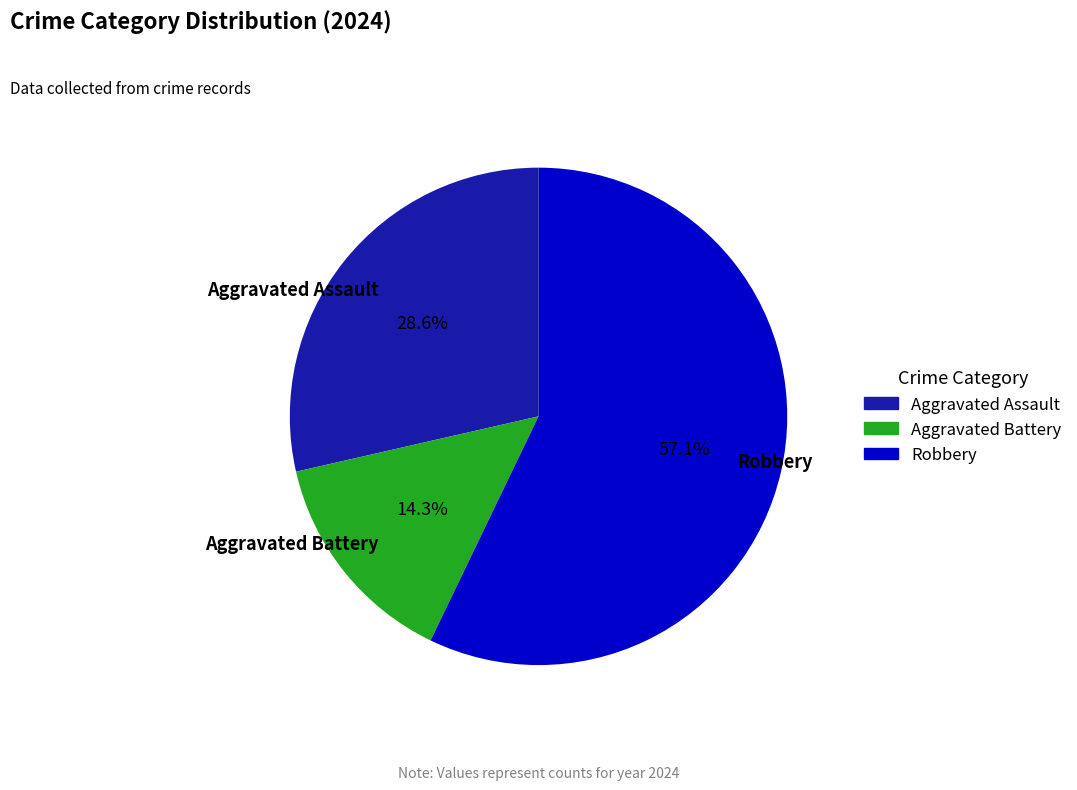

Which has a higher value, Aggravated Battery or Robbery?

Robbery